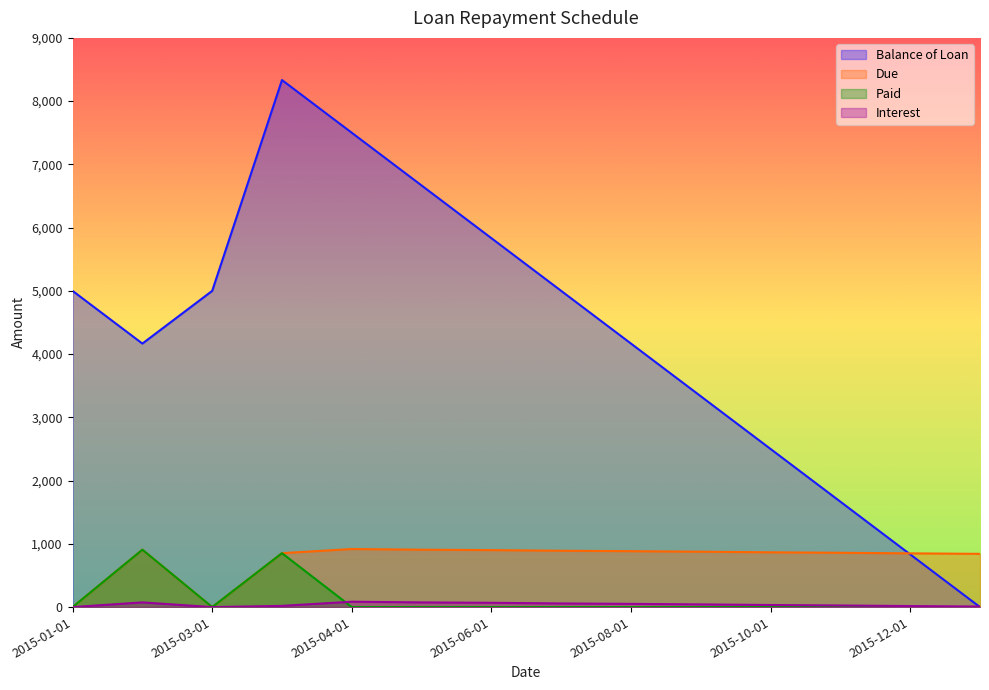

Reading left to right, what are all the values shown in this chart?

Balance of Loan: 5000.0	4166.7	5000.0	8333.3	7500.0	6666.7	5833.4	5000.0	4166.7	3333.4	2500.0	1666.7	833.4	0.0
Due: 0.0	907.3	0.0	852.5	918.3	907.3	901.3	890.9	884.3	875.8	866.2	858.8	849.8	841.9
Paid: 0.0	907.3	0.0	852.5	0.0	0.0	0.0	0.0	0.0	0.0	0.0	0.0	0.0	0.0
Interest: 0.0	74.0	0.0	19.2	84.9	74.0	68.0	57.5	51.0	42.5	32.9	25.5	16.4	8.5